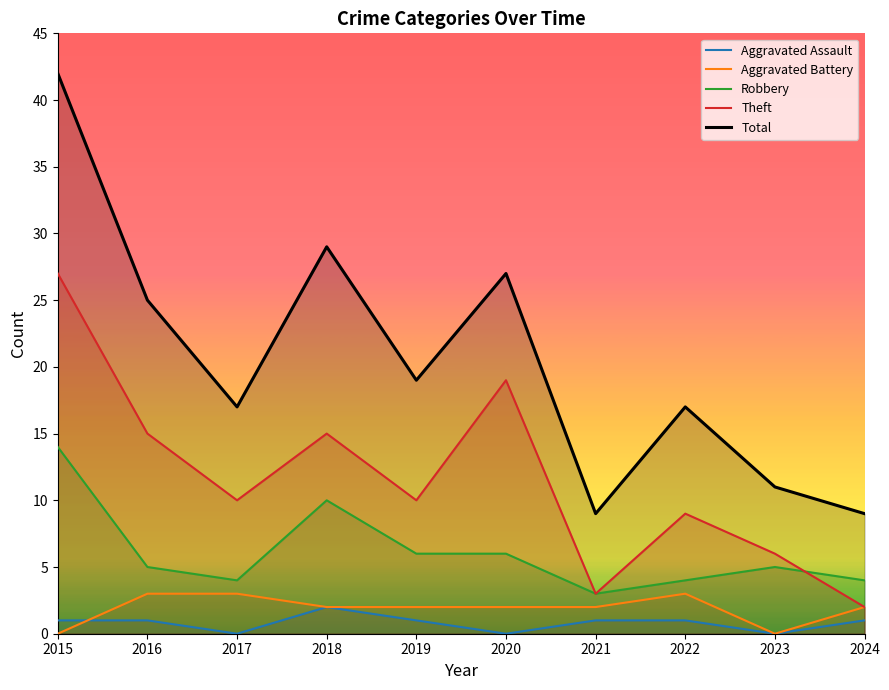

What is the total value across all series at 2021?

18